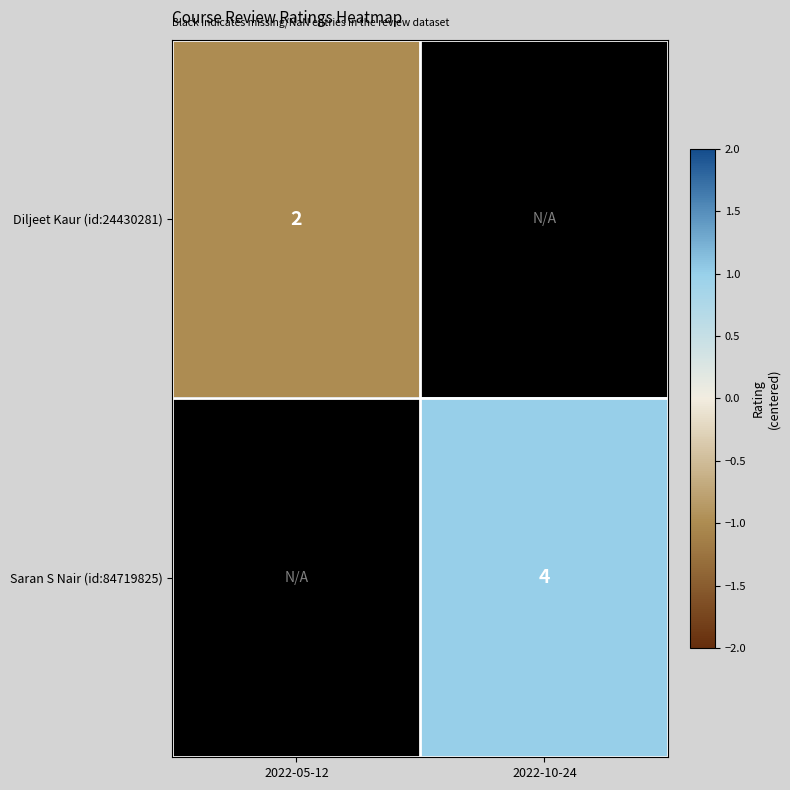

The Saran S Nair (id:84719825) series shows 4 at 2022-10-24. True or false?

True